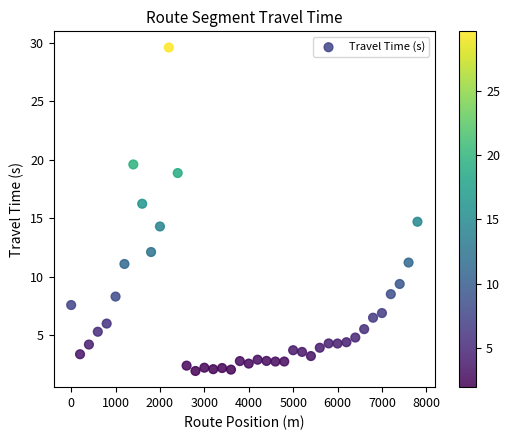

What is the range of X values (max minus min)?

7800.0